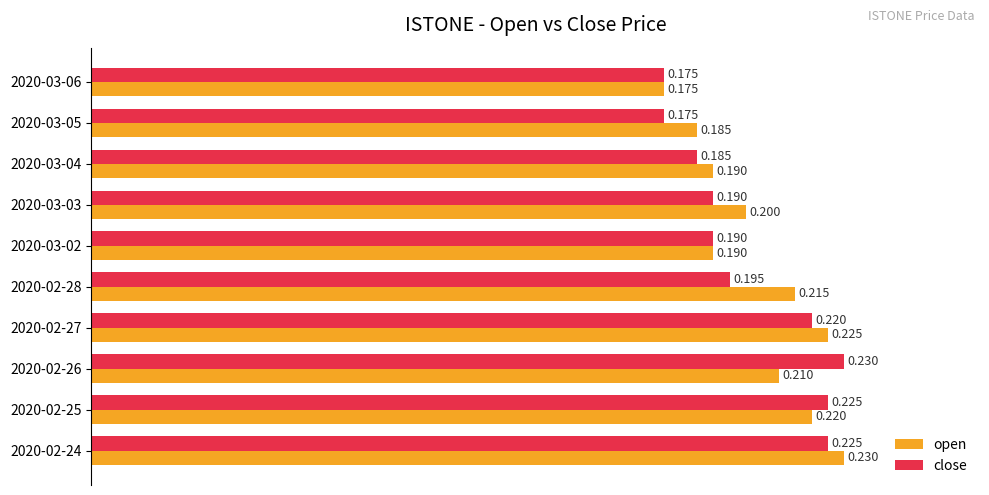

What is the difference between the maximum and second lowest values in the close series?

0.1